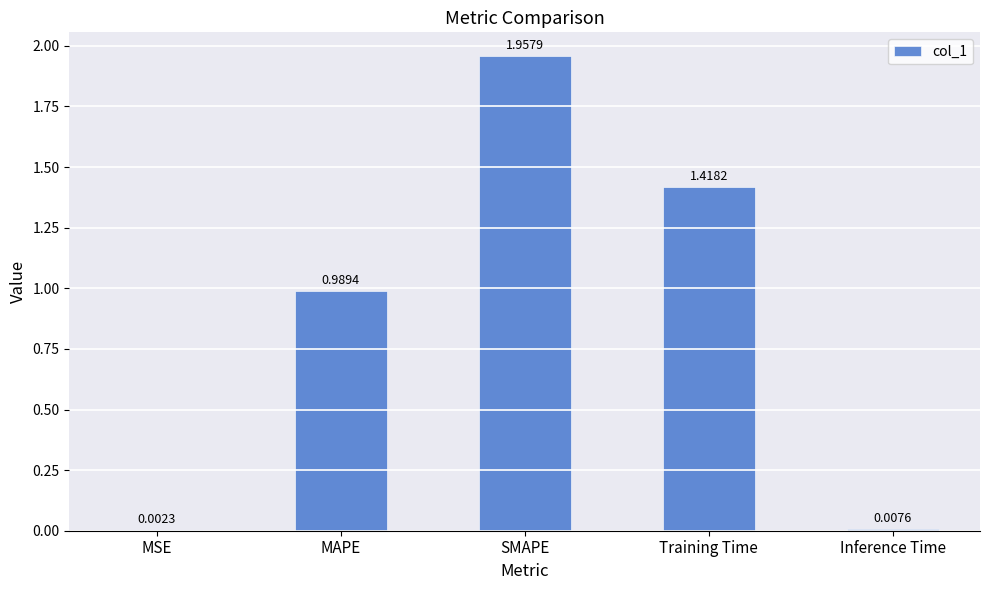

Where is the data nearest to the value 0?

MSE